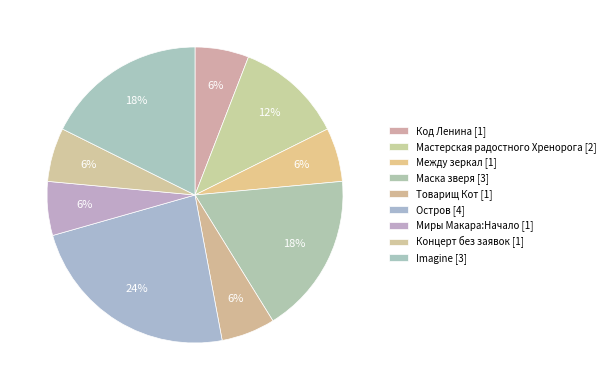

Does any single category account for the majority?

No